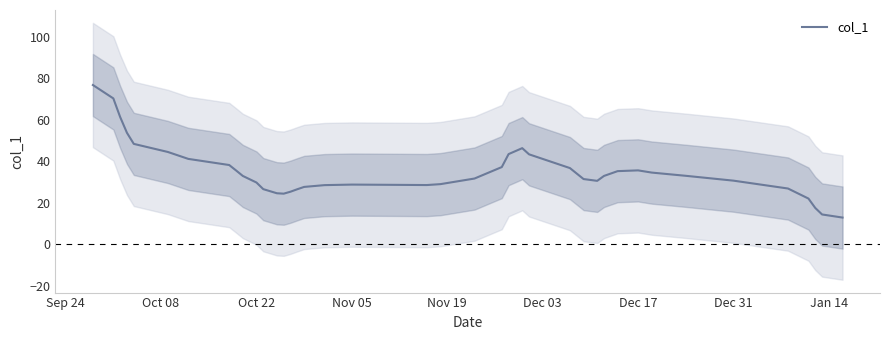

What is the highest value of the col_1 series?

76.7